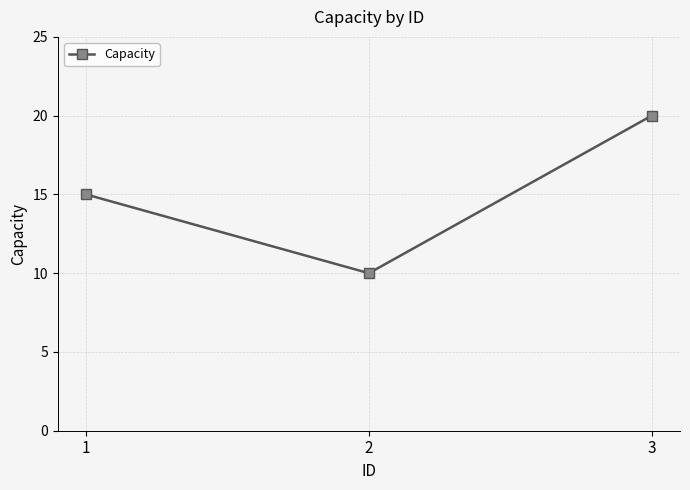

List the labels in order of value, largest first.

3, 1, 2